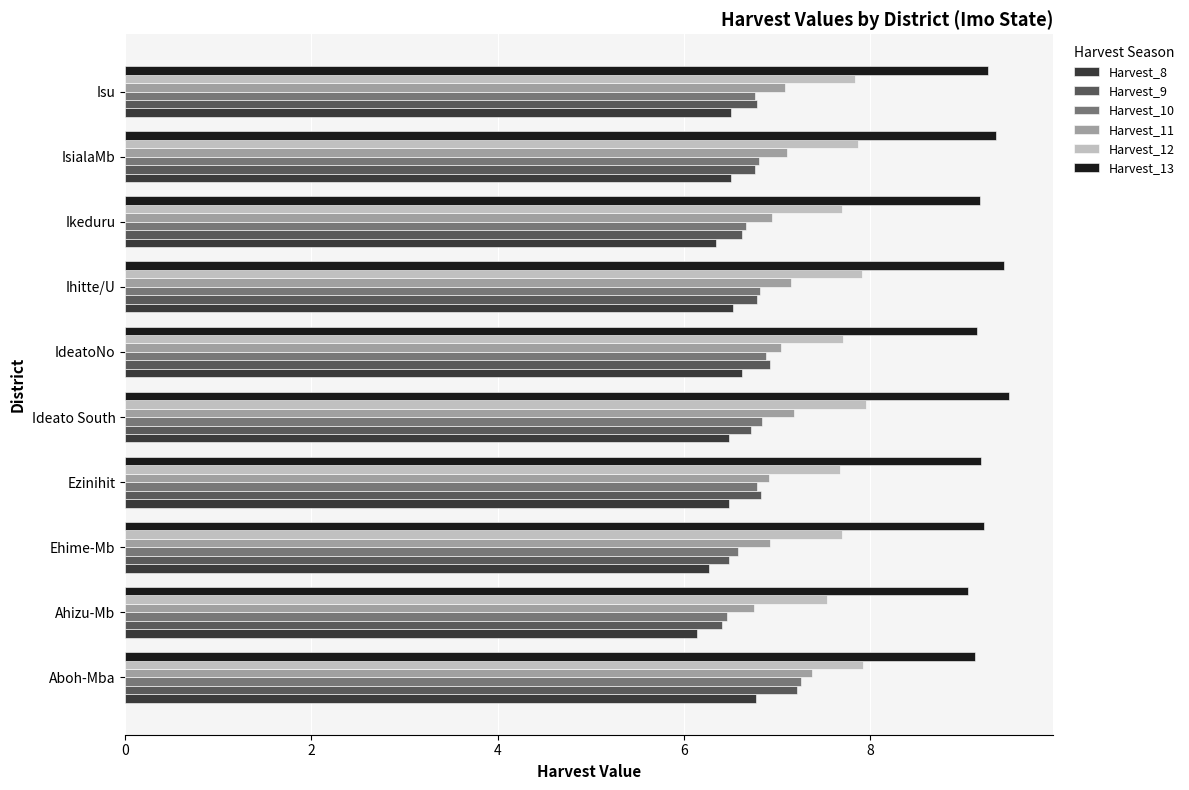

True or false: Harvest_12 has a value of 12.7 at Ikeduru.

False